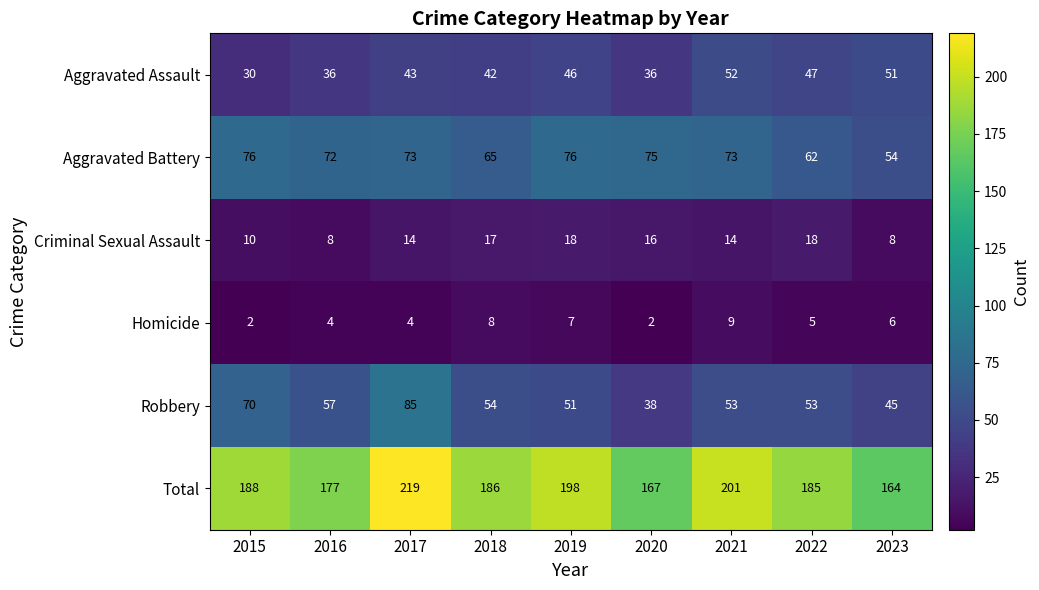

How many data points in Aggravated Assault are less than 43?

4